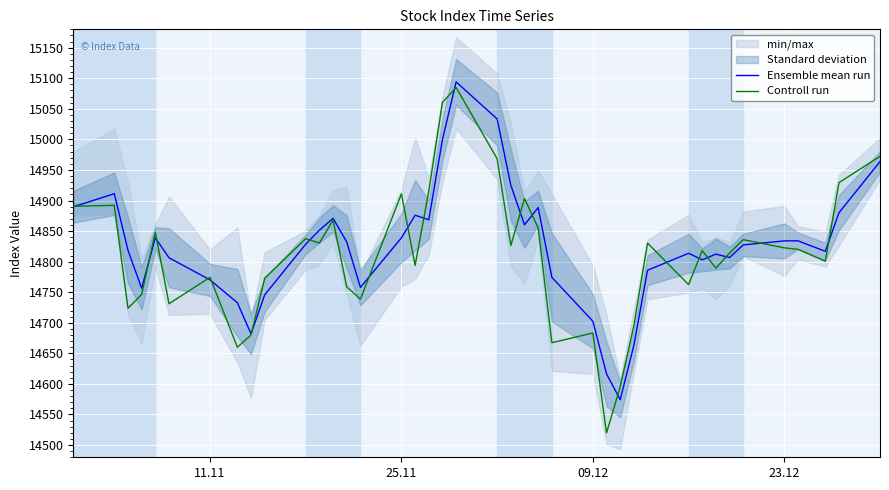

What is the maximum value for Controll run?

15084.9